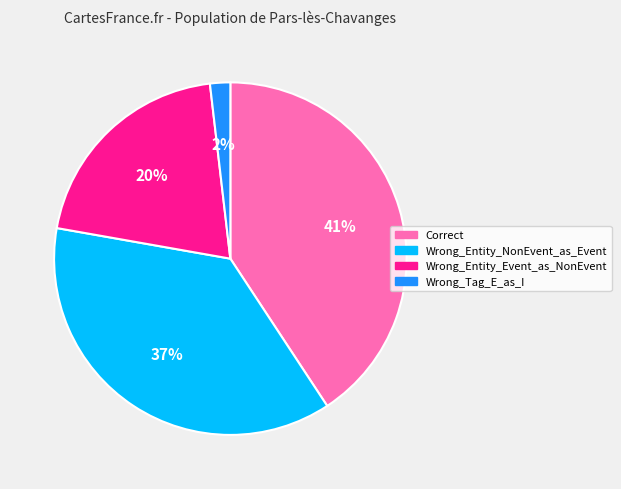

Does Wrong_Entity_NonEvent_as_Event account for over 50% of the chart?

No